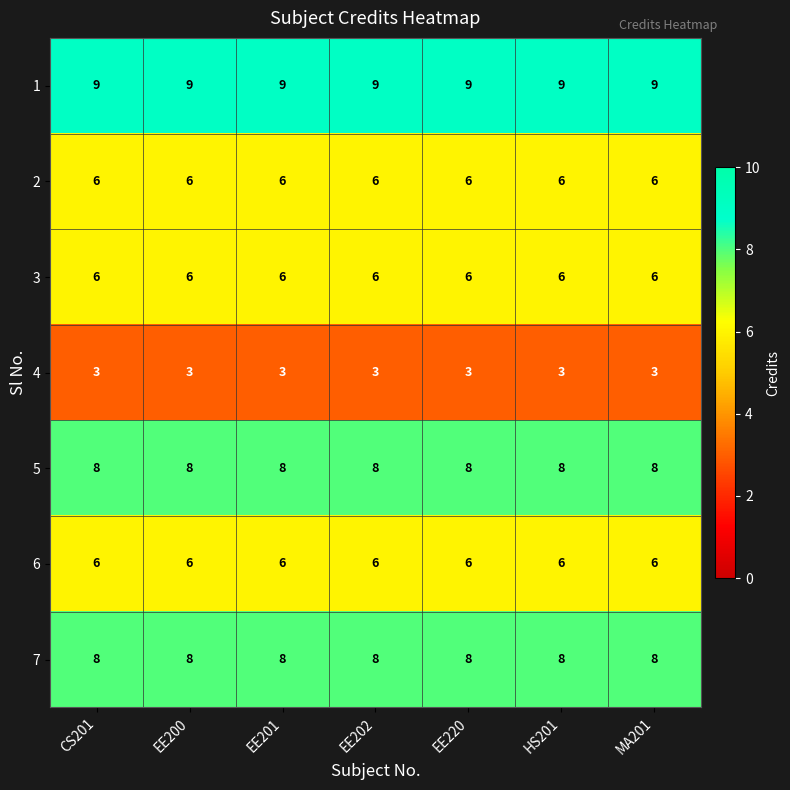

At how many categories does at least one series exceed 7?

7